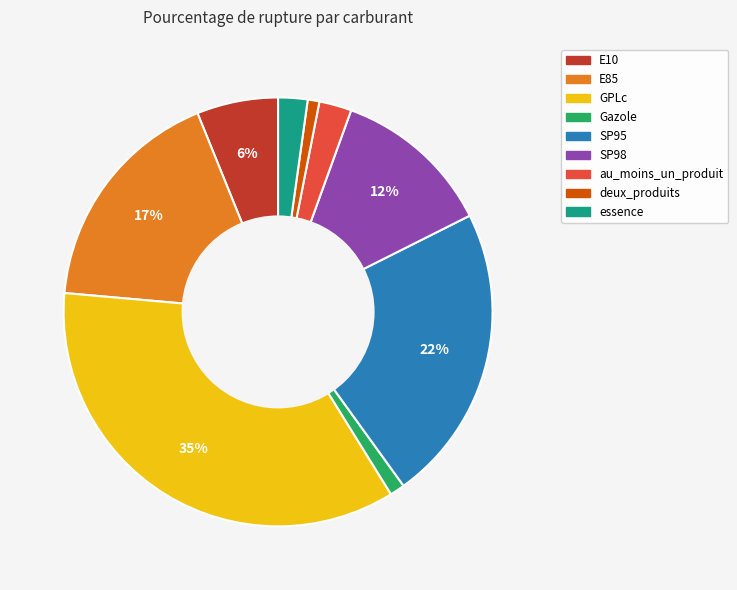

Do au_moins_un_produit and E10 together represent more than half of the pie?

No